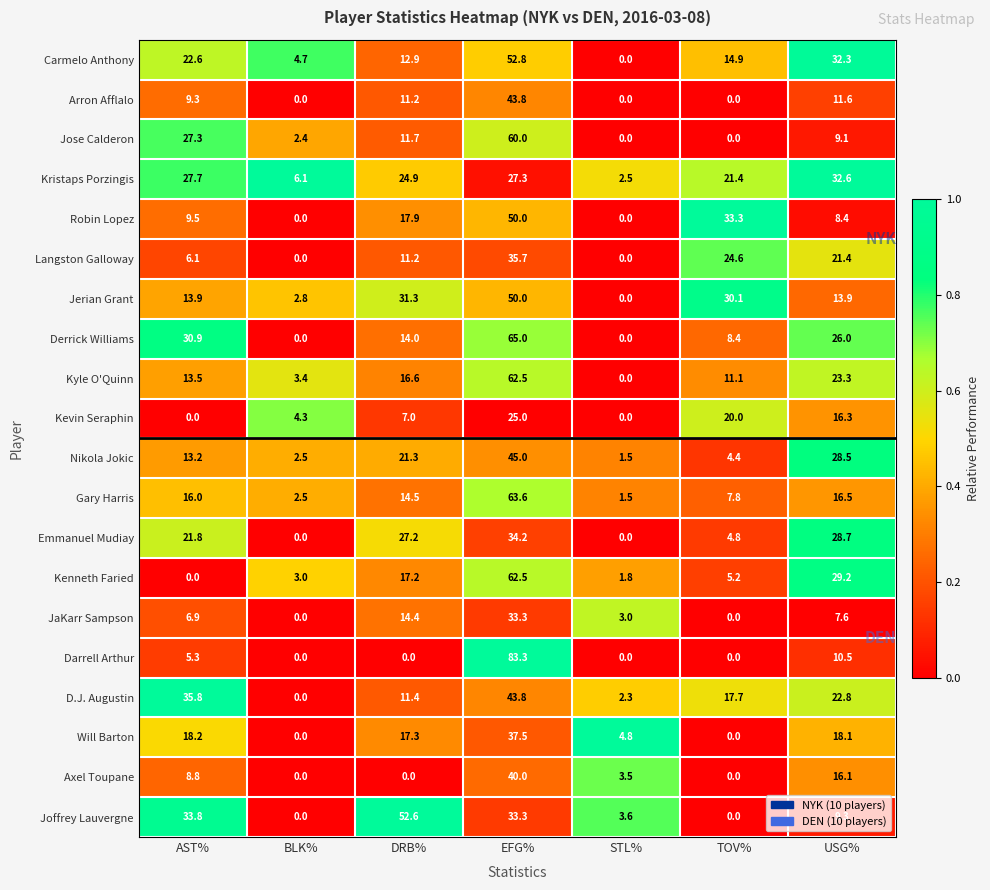

At which category does the chart reach its peak across all series?

EFG%